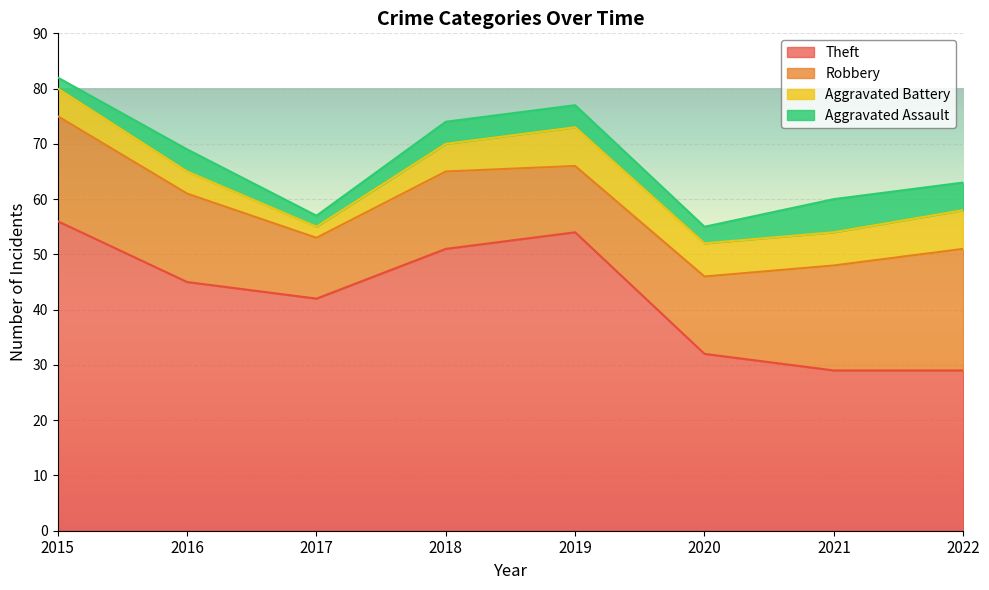

Where does the Aggravated Battery series first go above 6?

2019